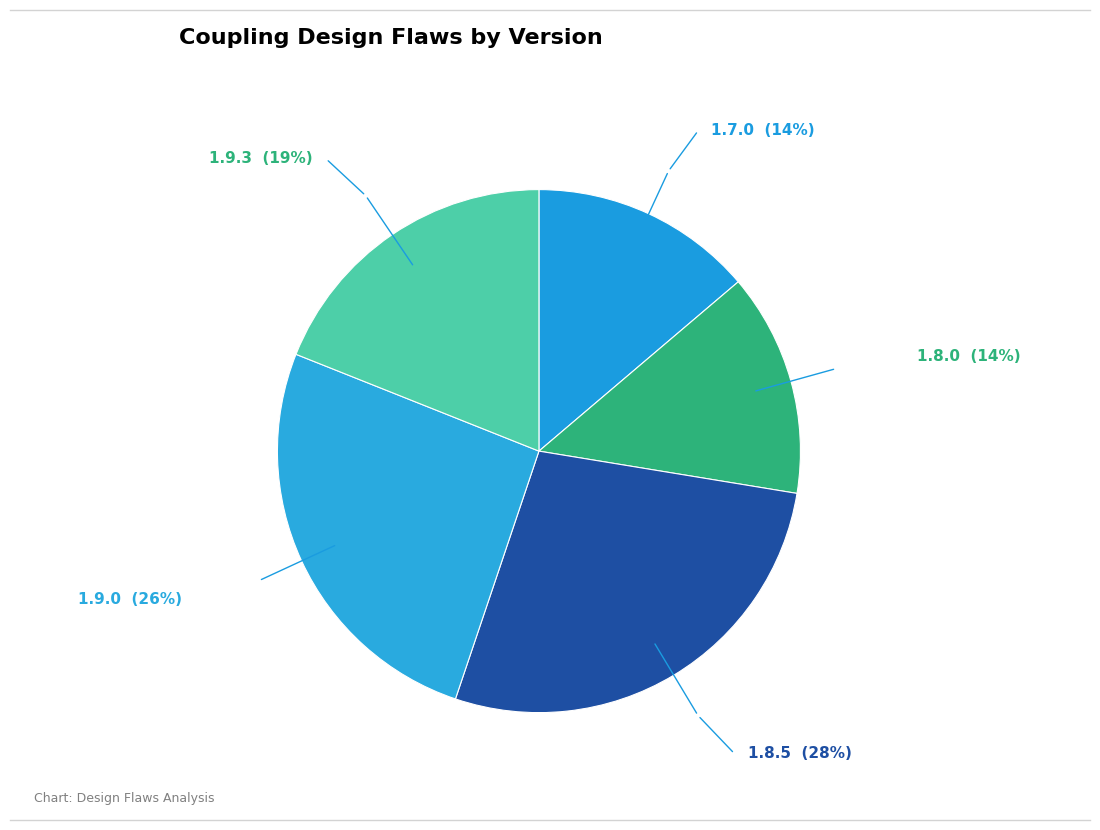

Which slice is the largest?

1.8.5